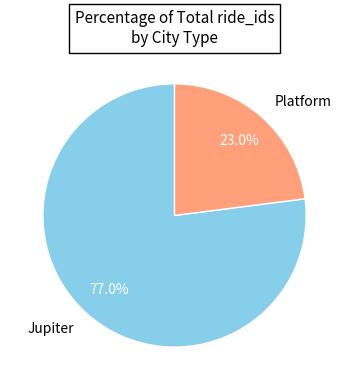

What is the largest slice in the pie chart?

Jupiter